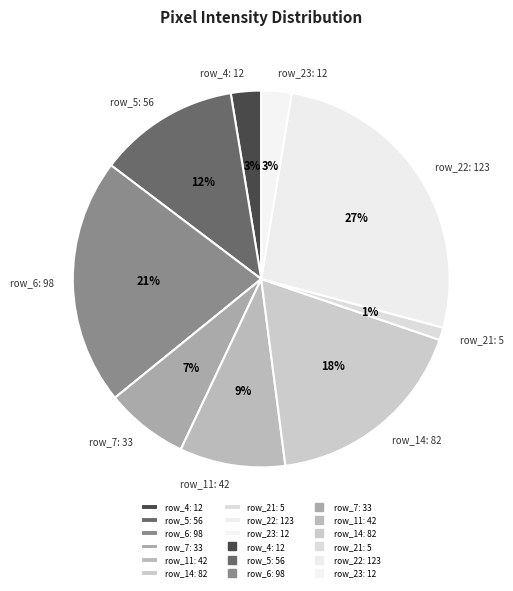

Is it true that row_22: 123 is 41% of the pie?

False